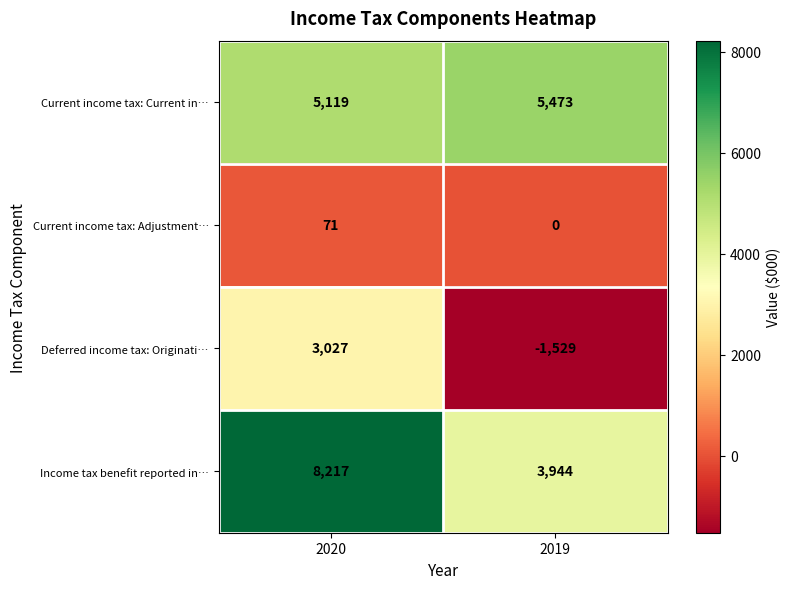

What is the approximate value of Income tax benefit reported in… at 2020?

8217